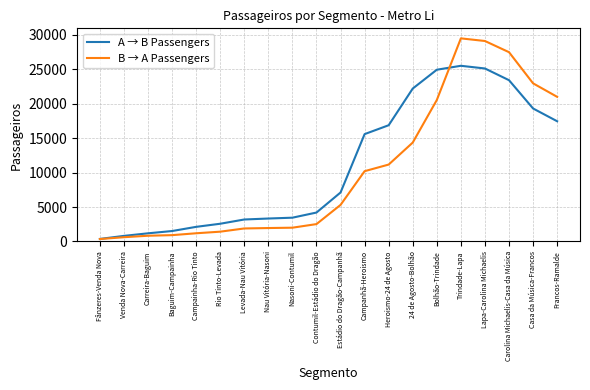

At how many categories does at least one series exceed 19919?

7